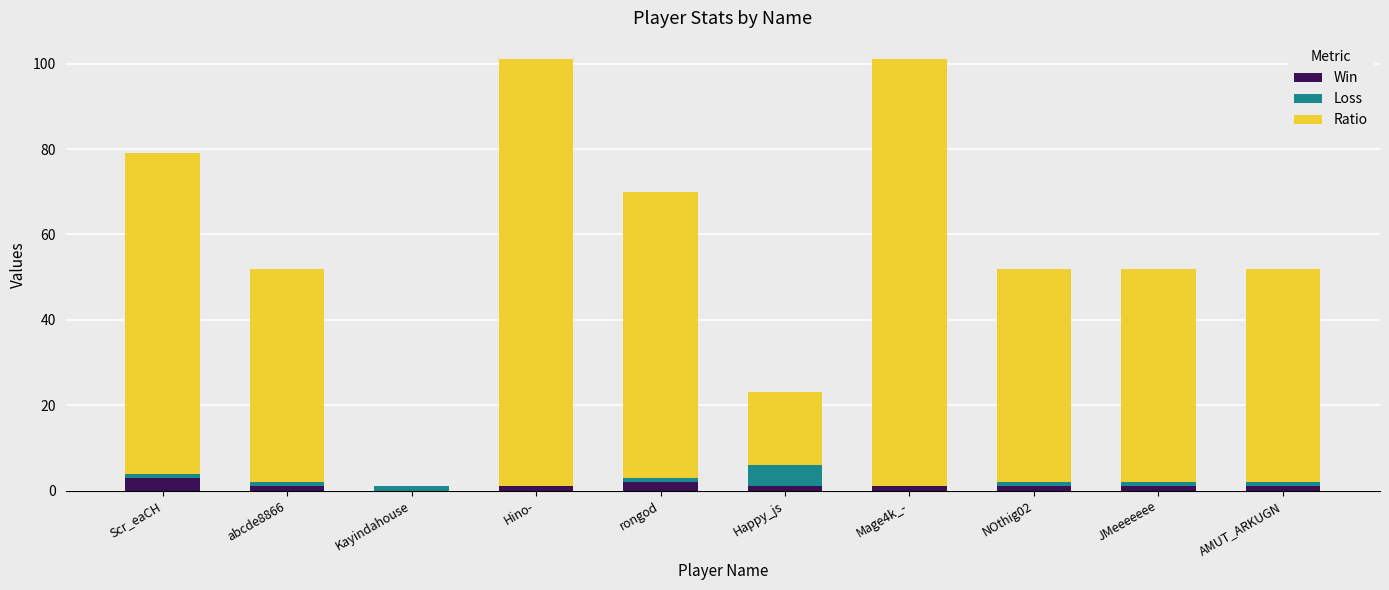

What is the maximum value for Win?

3